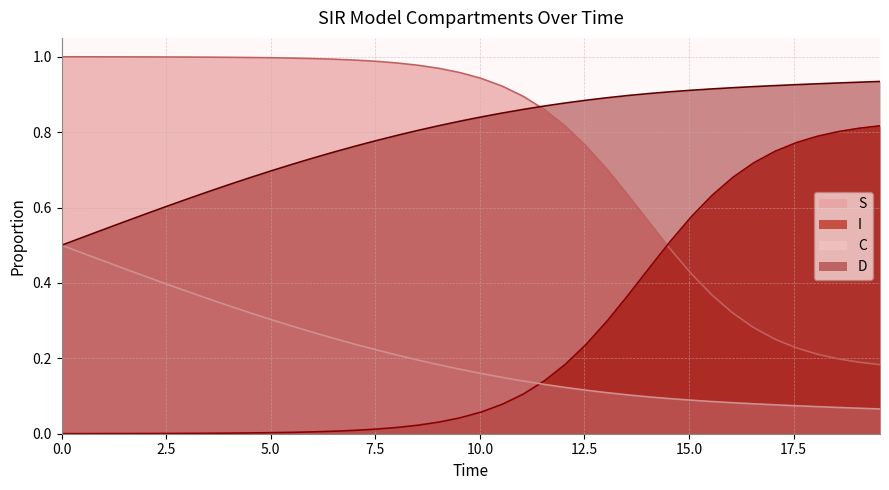

True or false: I and S cross at least once.

True